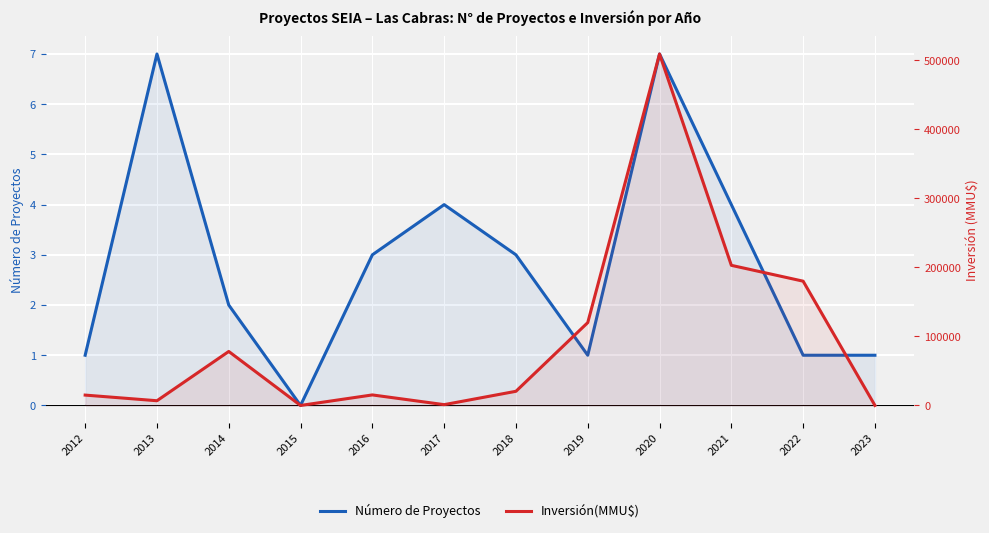

What is the value of the Número de Proyectos point at the 12th from the left?

1